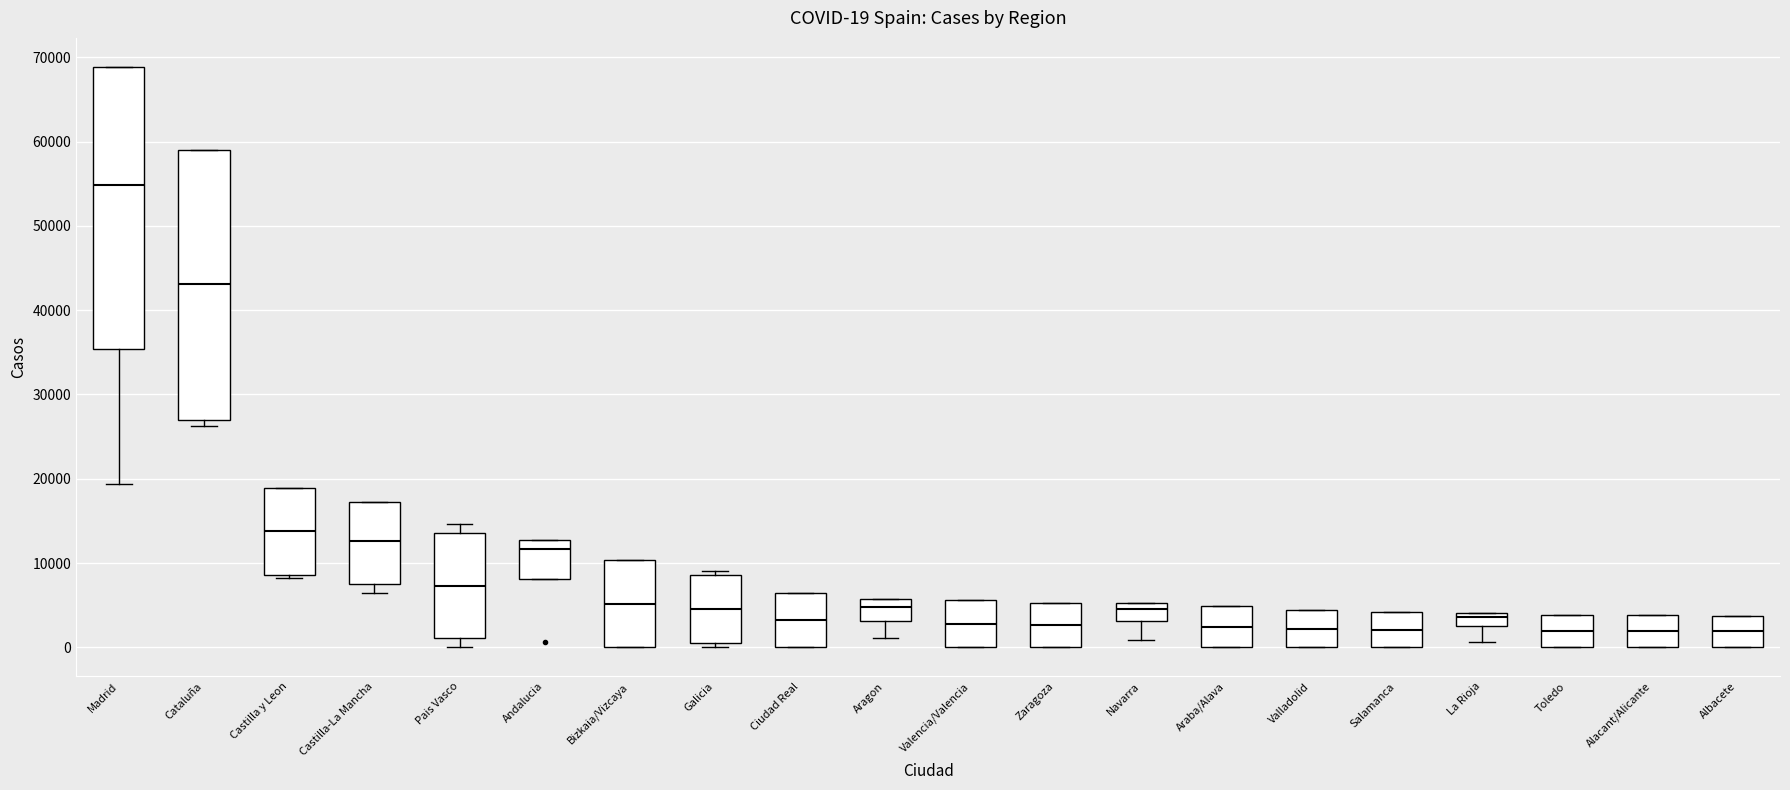

Which box is the tallest, from its lower edge to its upper edge?

Madrid